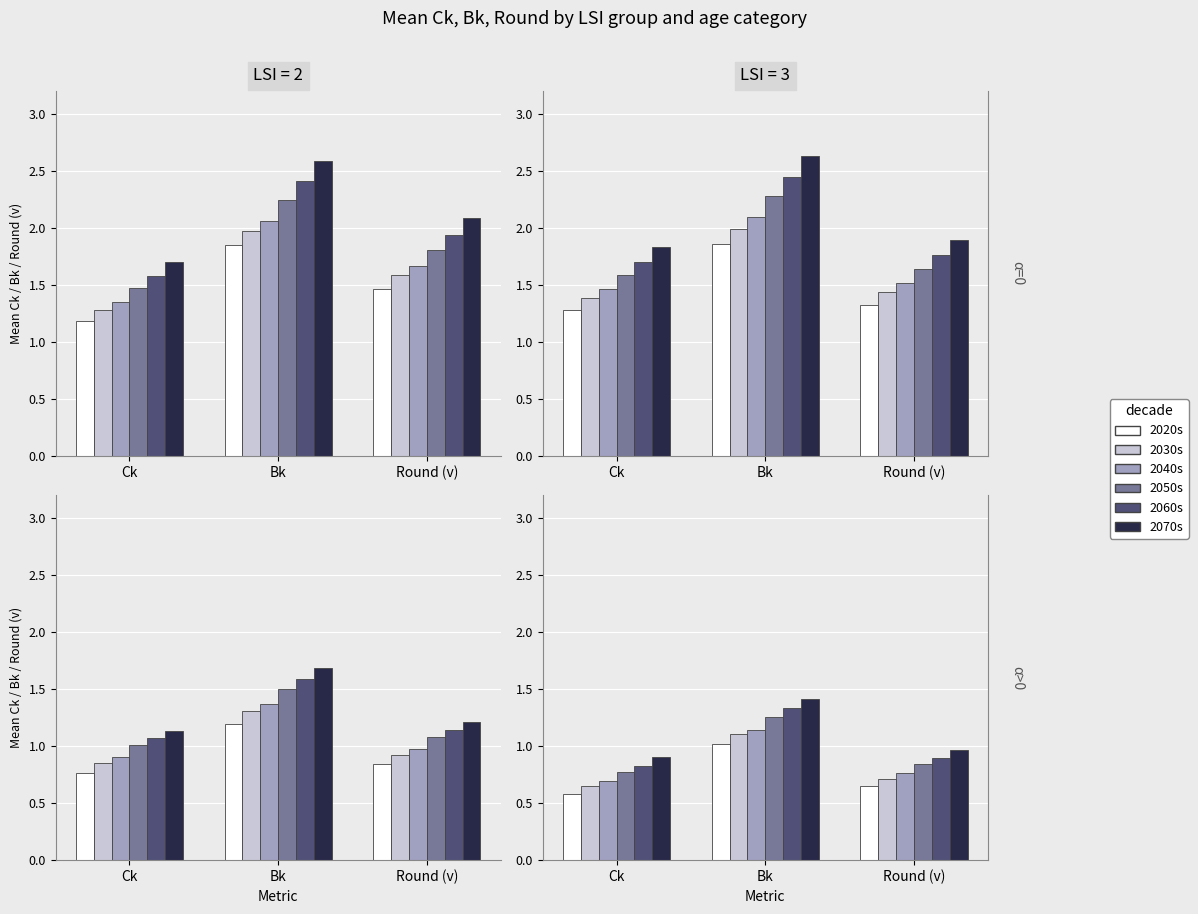

What position from the left is Ck?

1